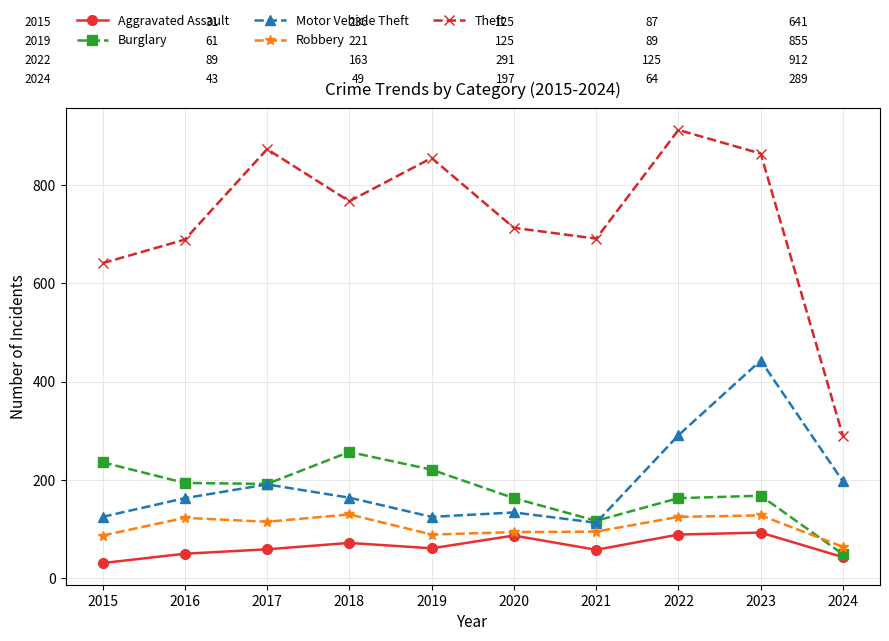

True or false: Motor Vehicle Theft and Aggravated Assault cross at least once.

False